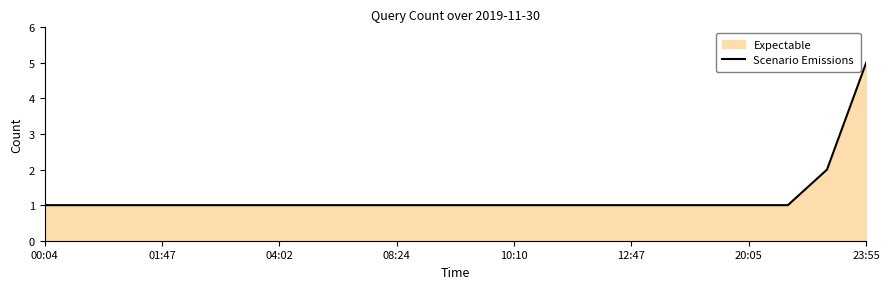

The value at 23:55 is 2. True or false?

False